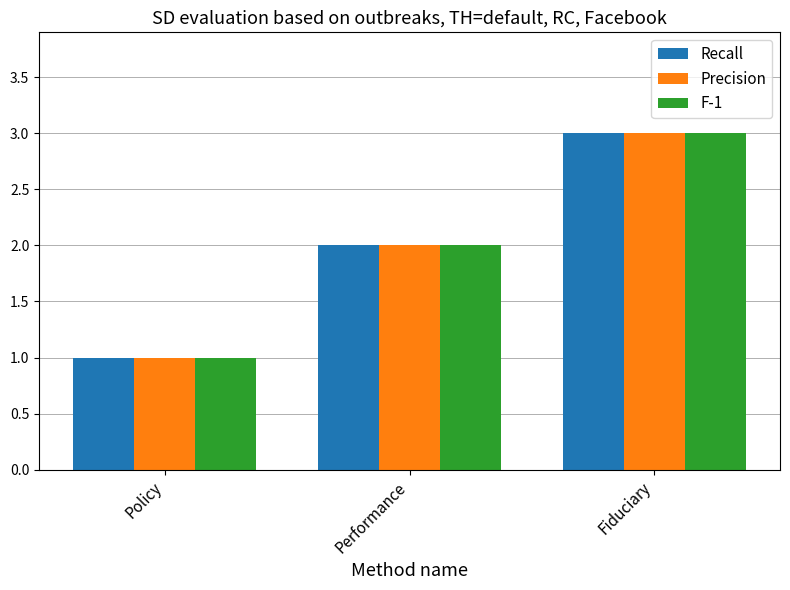

What is the difference between the Recall values at Fiduciary and Policy?

2